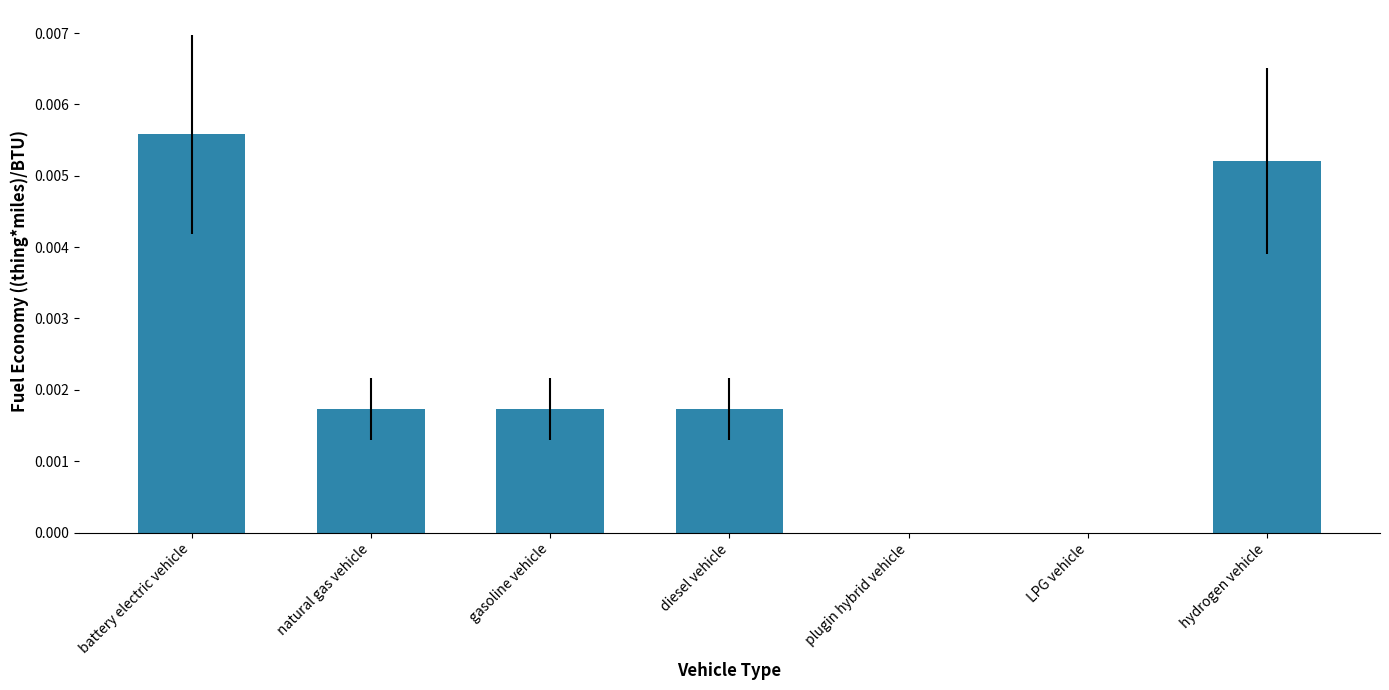

Which has a higher value, gasoline vehicle or plugin hybrid vehicle?

gasoline vehicle